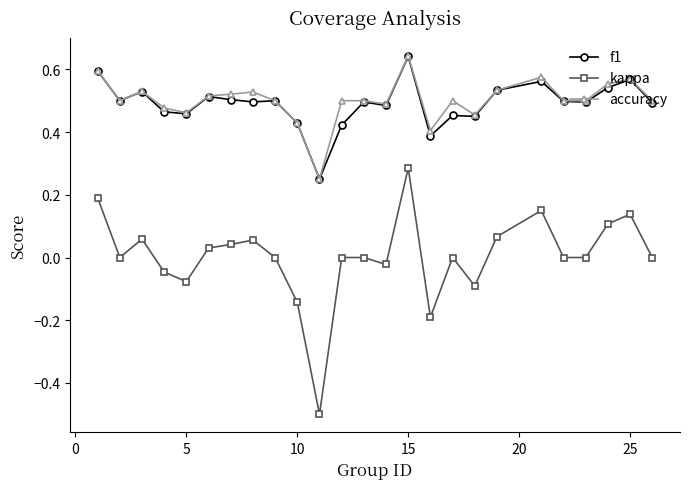

True or false: kappa and f1 cross at least once.

False